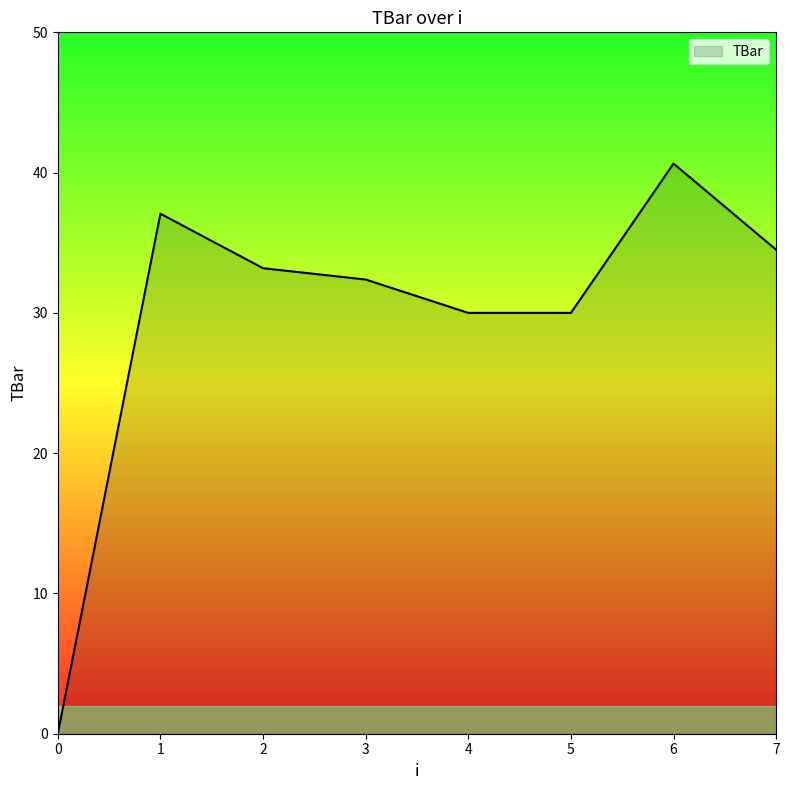

Does the chart have visible grid lines?

No